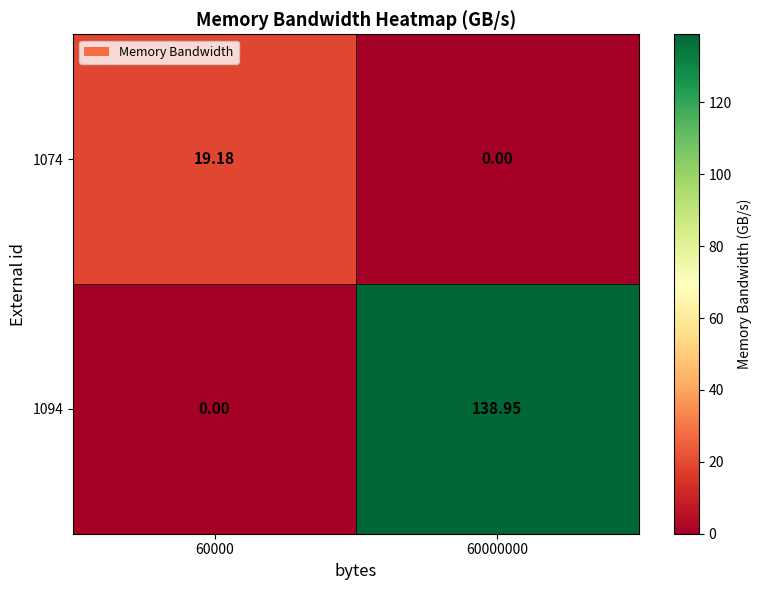

How many series are shown in this chart?

2